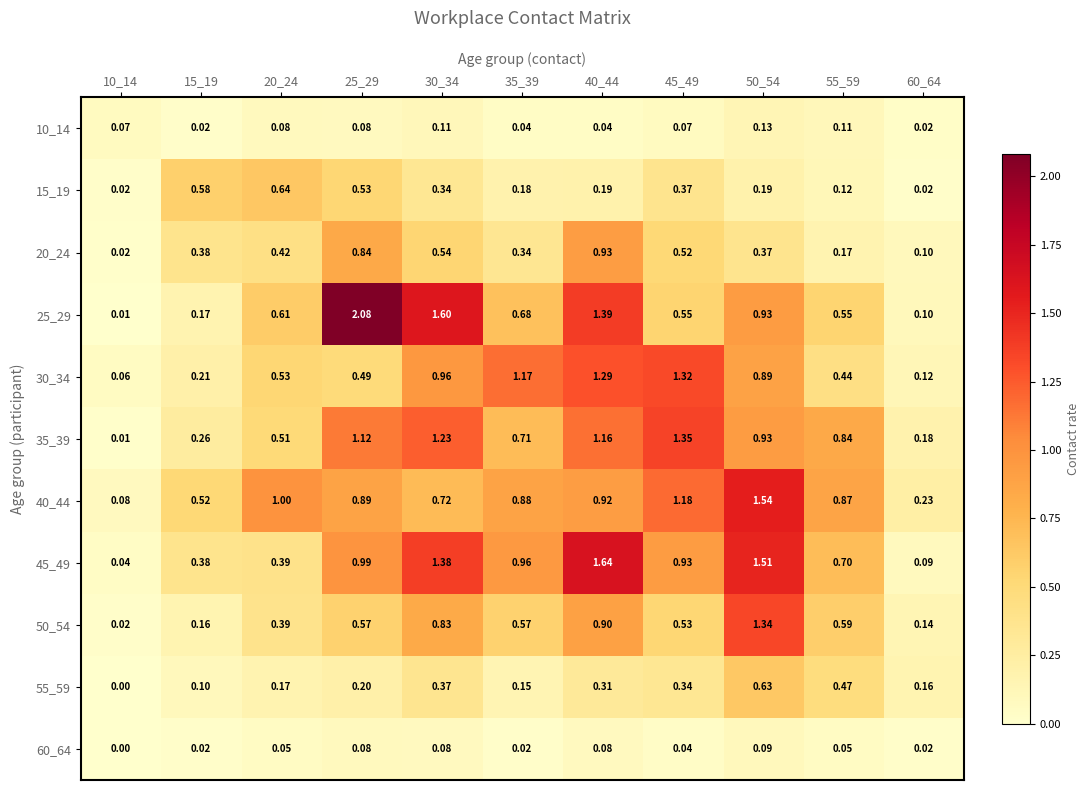

Is the value of 50_54 at 55_59 greater than the value of 30_34 at 45_49?

No